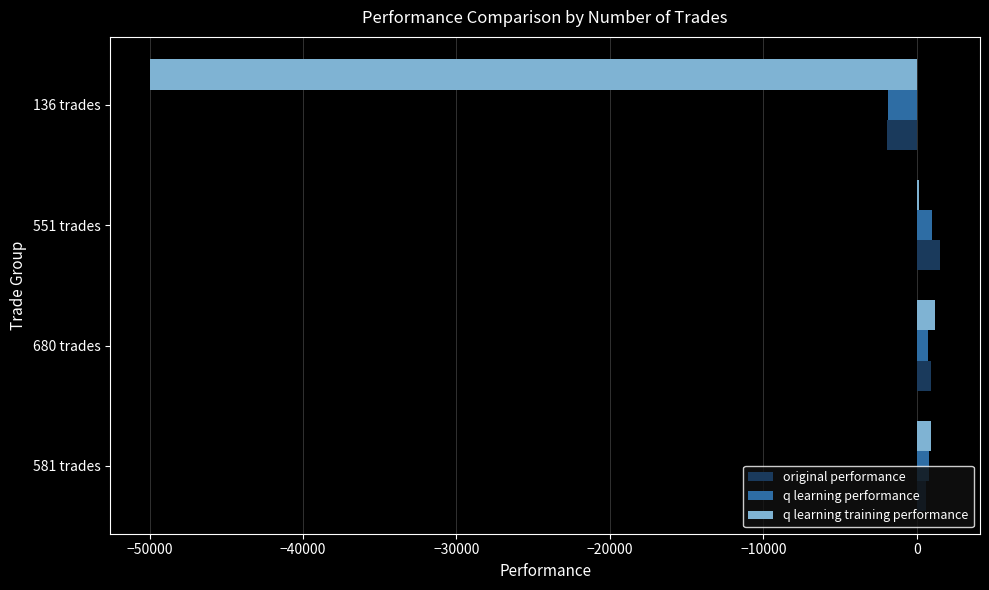

Is the value of q learning training performance at 136 trades greater than the value of q learning performance at 551 trades?

No